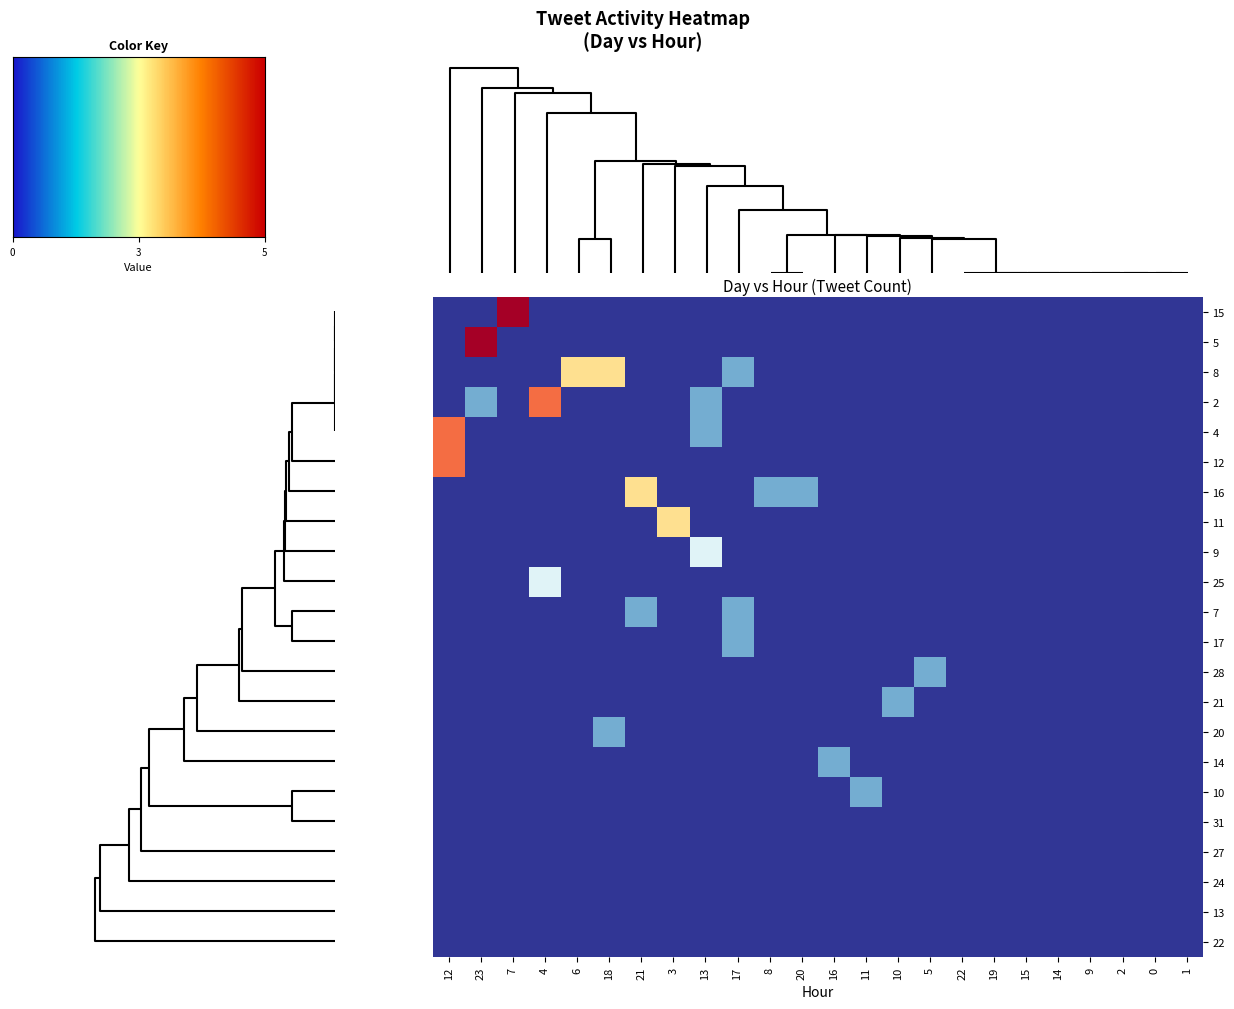

What is the total value across all series at 7?

5